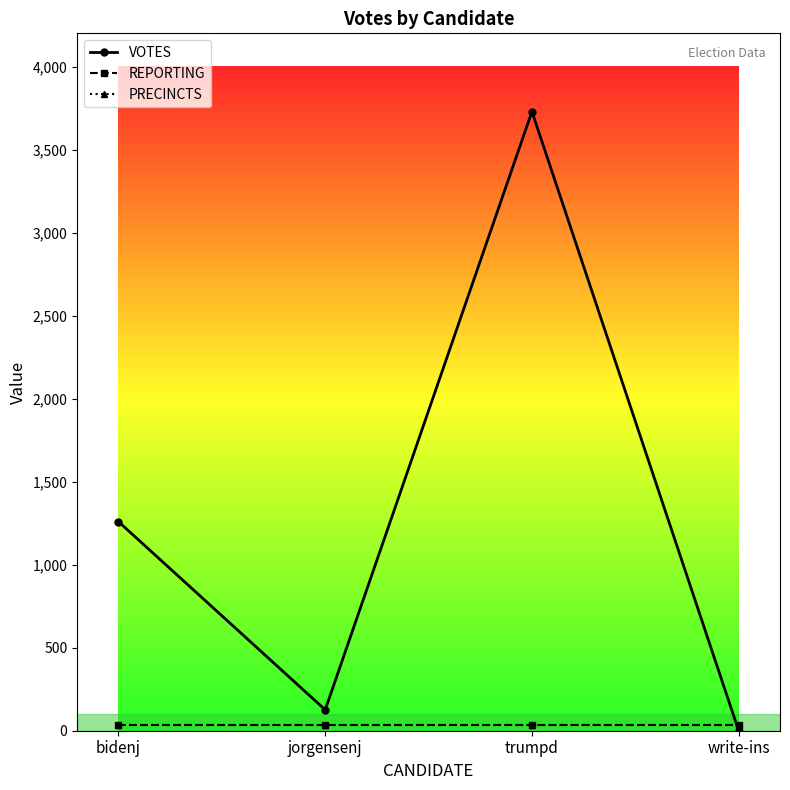

Is it true that REPORTING equals 32 at jorgensenj?

True